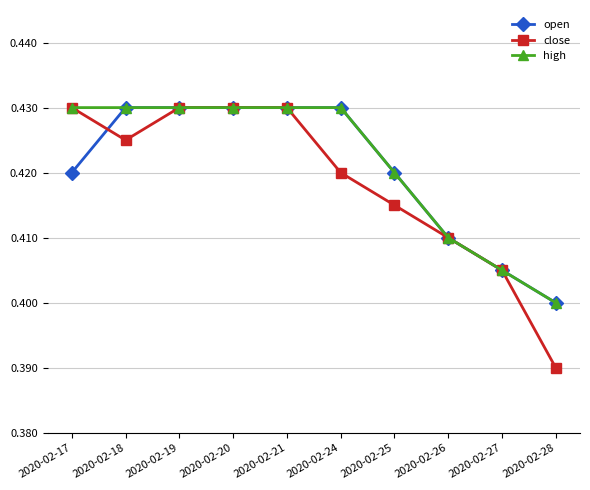

What is the total value across all series at 2020-02-19?

1.3